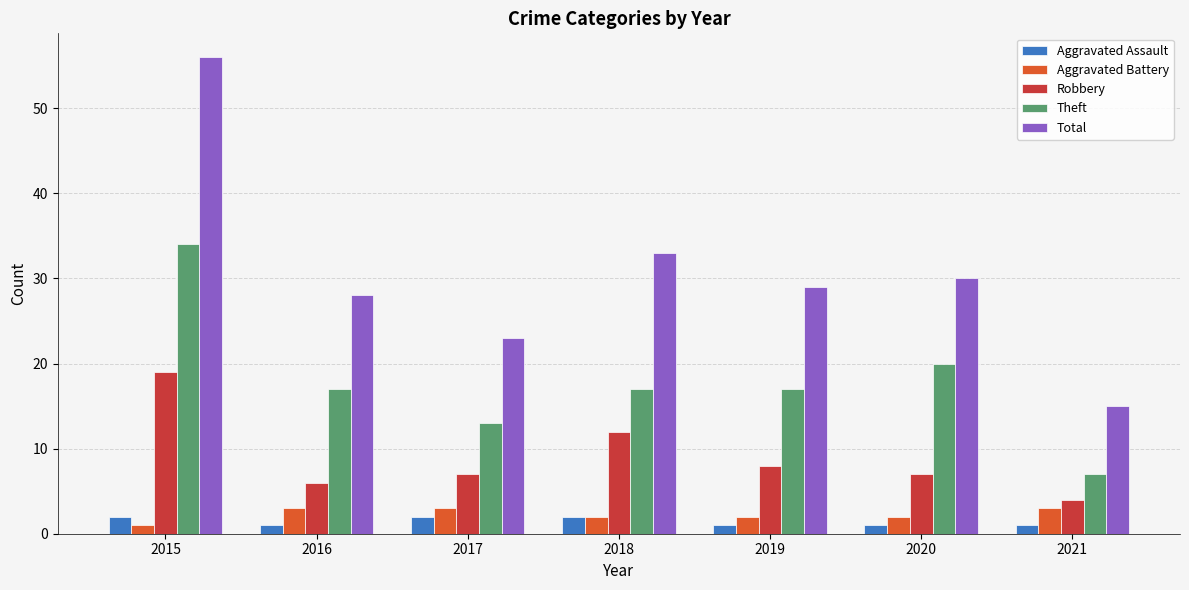

What is the highest value of the Robbery series?

19